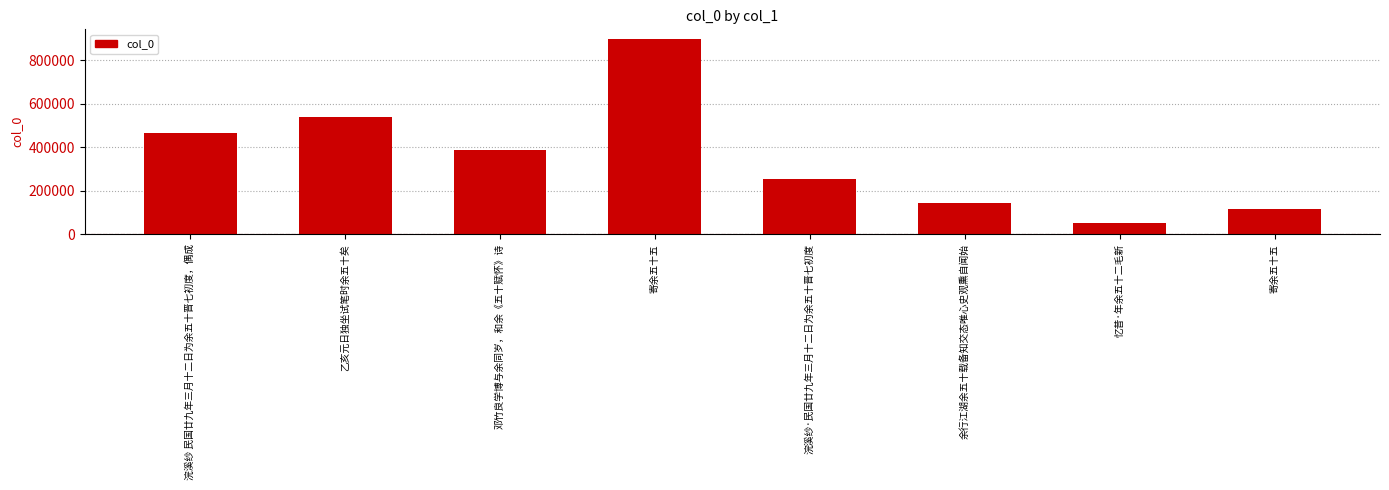

Approximately how many times larger is the value at 浣溪纱·民国廿九年三月十二日为余五十晋七初度 compared to 浣溪纱 民国廿九年三月十二日为余五十晋七初度，偶成?

0.5